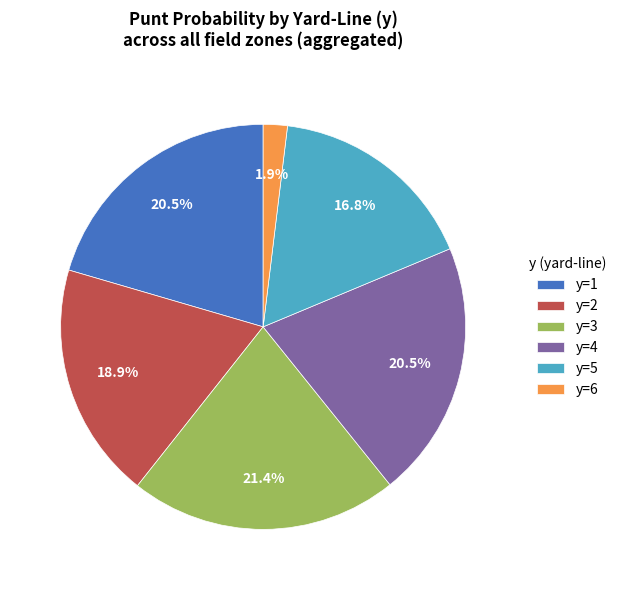

Count the number of slices in the pie.

6